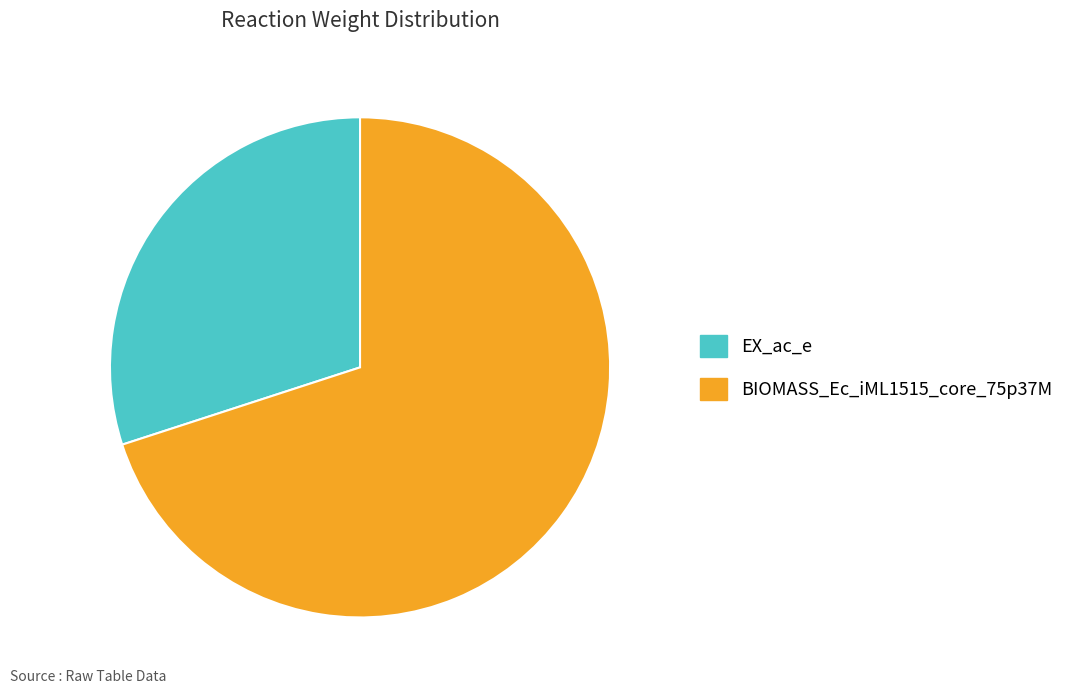

Which category accounts for the majority?

BIOMASS_Ec_iML1515_core_75p37M